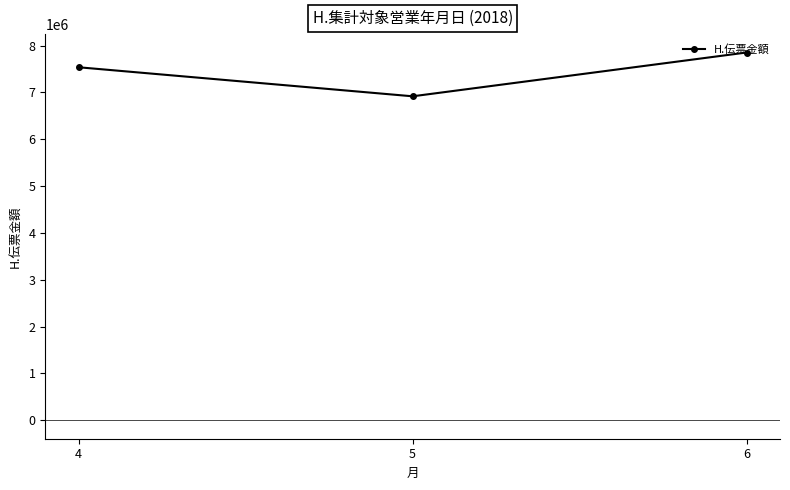

What is the sum of all values?

22303435